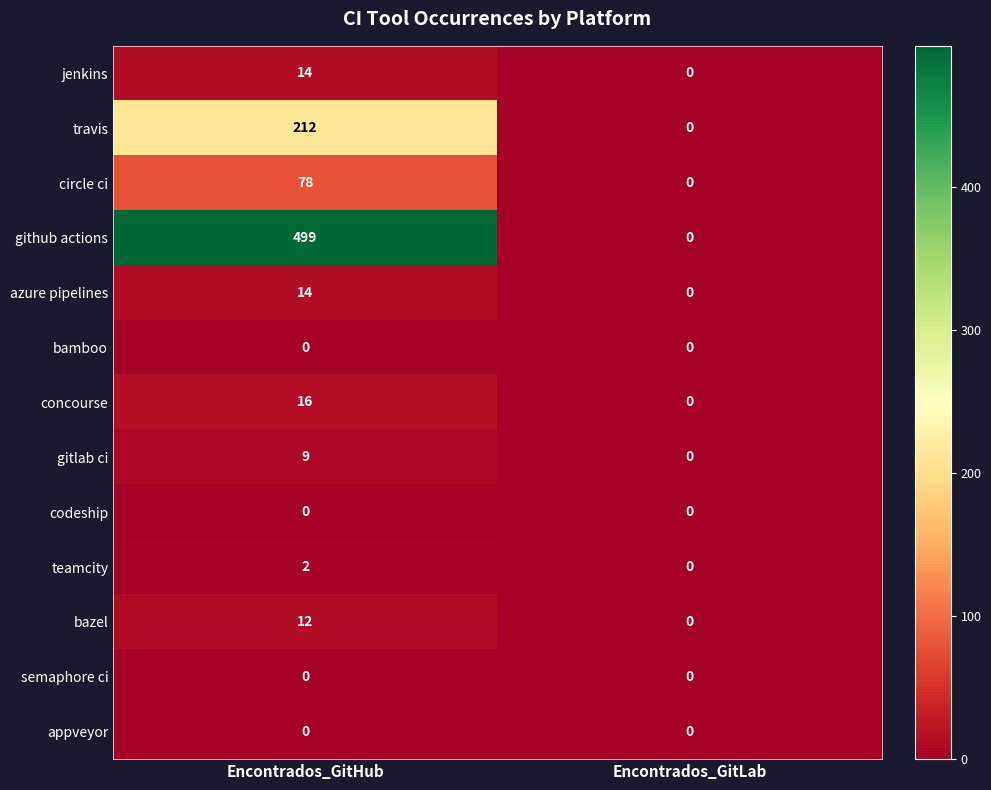

The value of github actions at Encontrados_GitLab is -336. True or false?

False